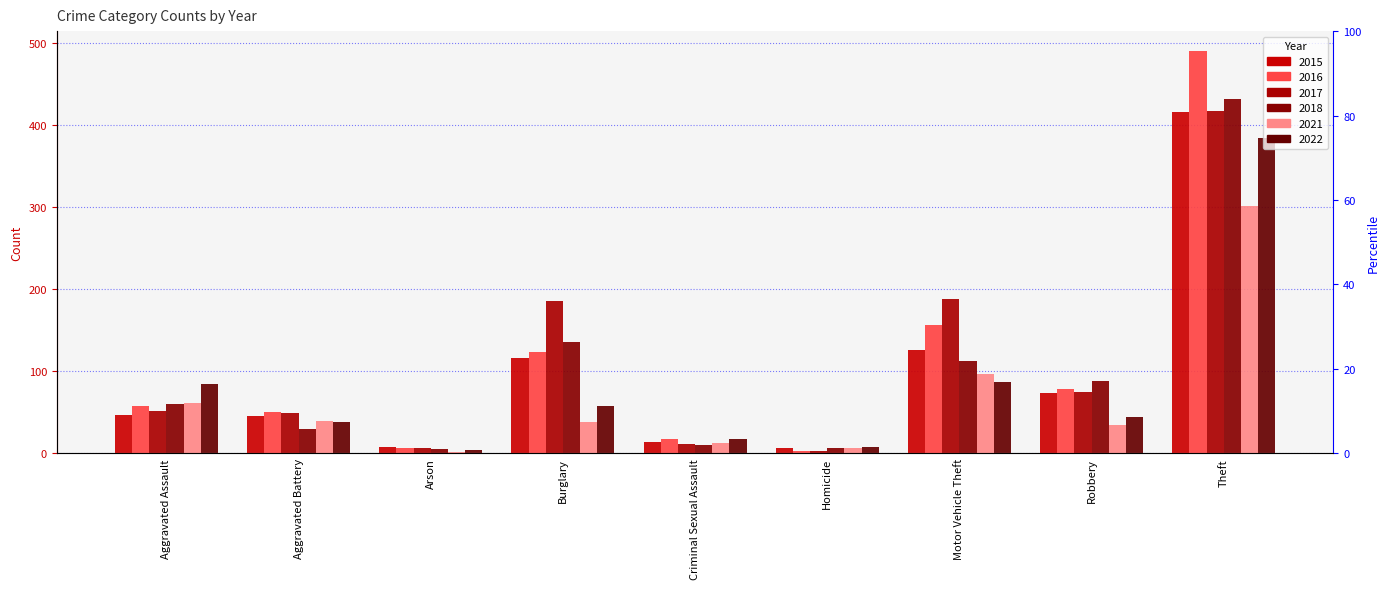

At which label does 2021 first exceed 38?

Aggravated Assault